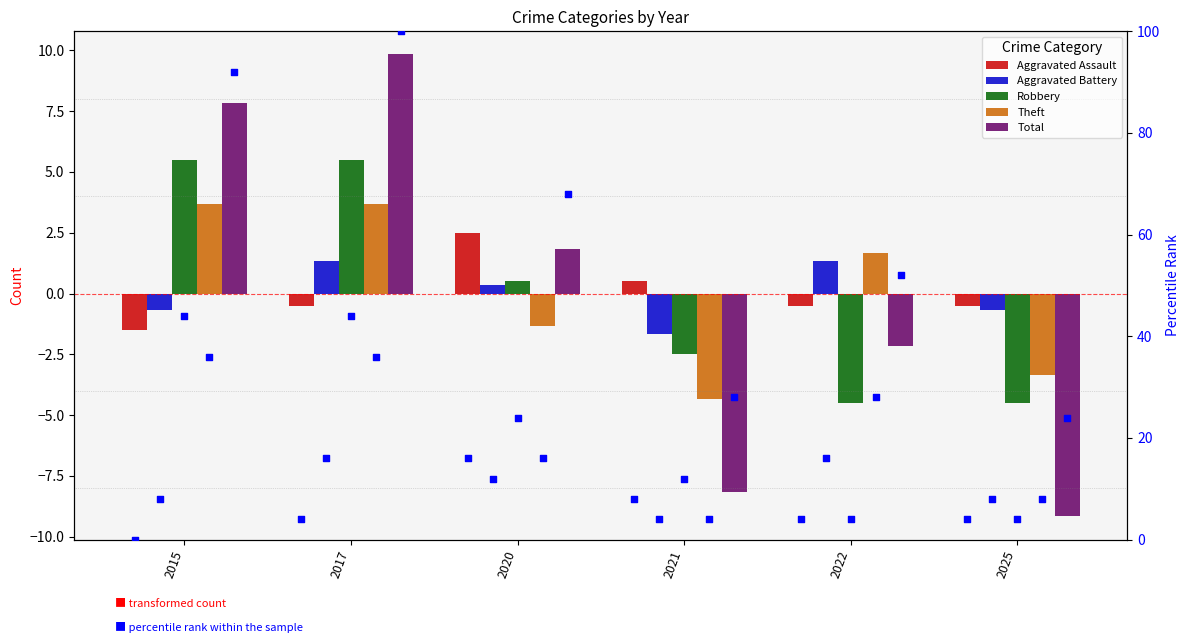

At which category is the sum across all series the highest?

2017